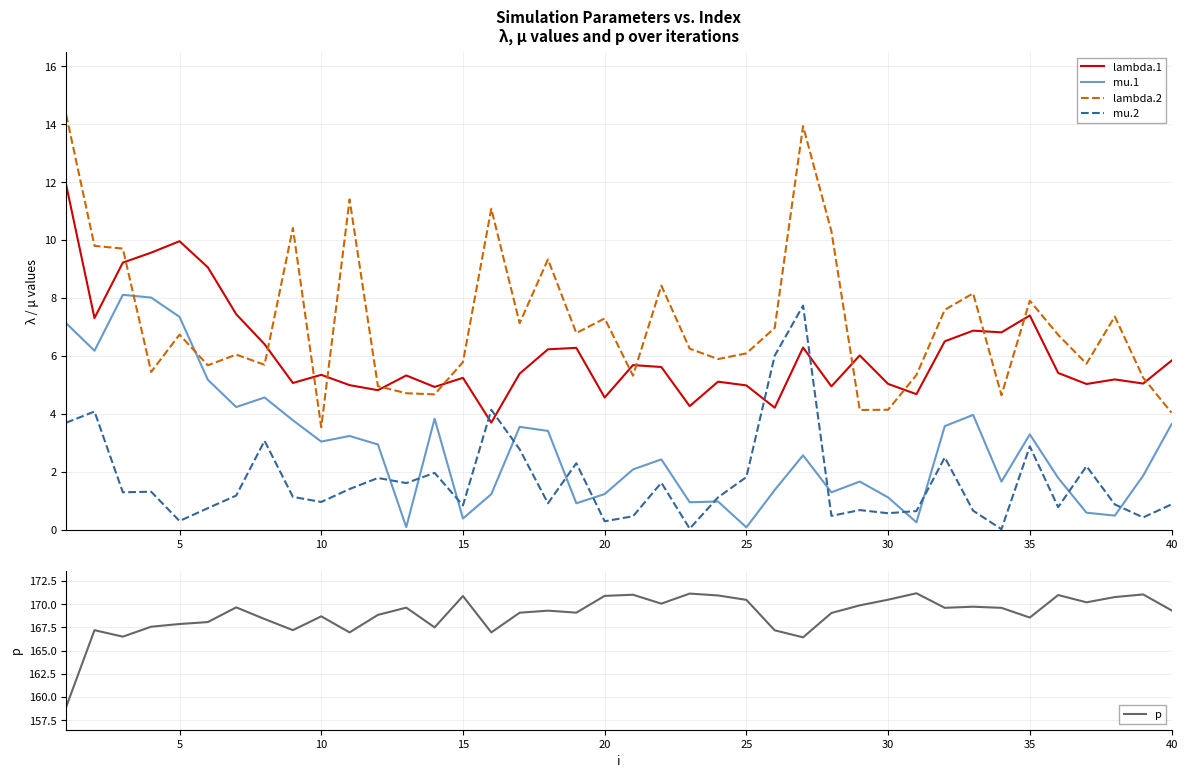

True or false: mu.2 and lambda.2 intersect in this chart.

False